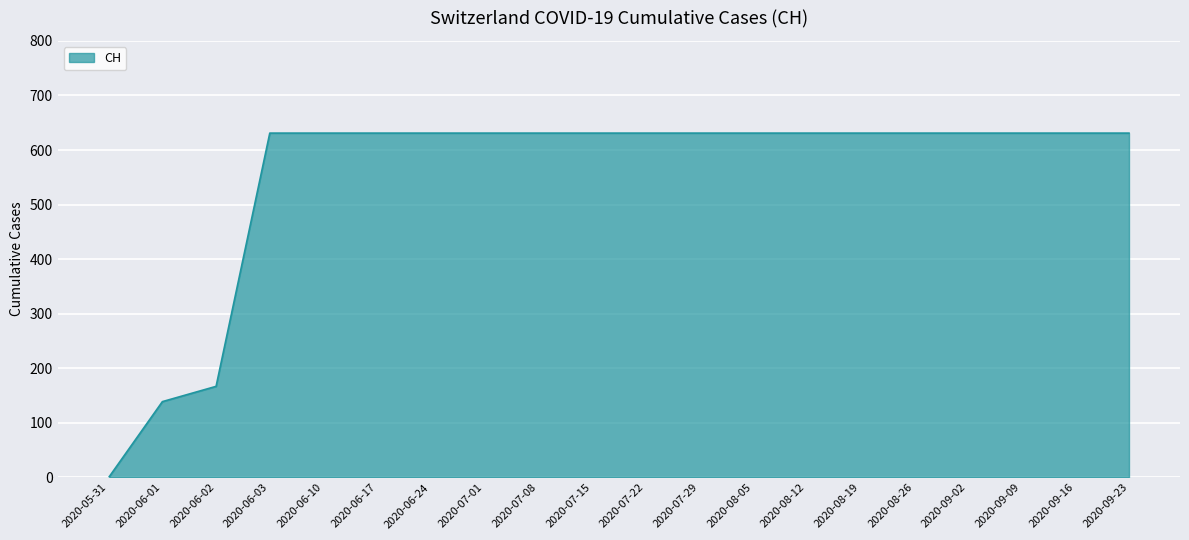

Reading left to right, list all the values displayed in this chart.

0	139	167	631	631	631	631	631	631	631	631	631	631	631	631	631	631	631	631	631